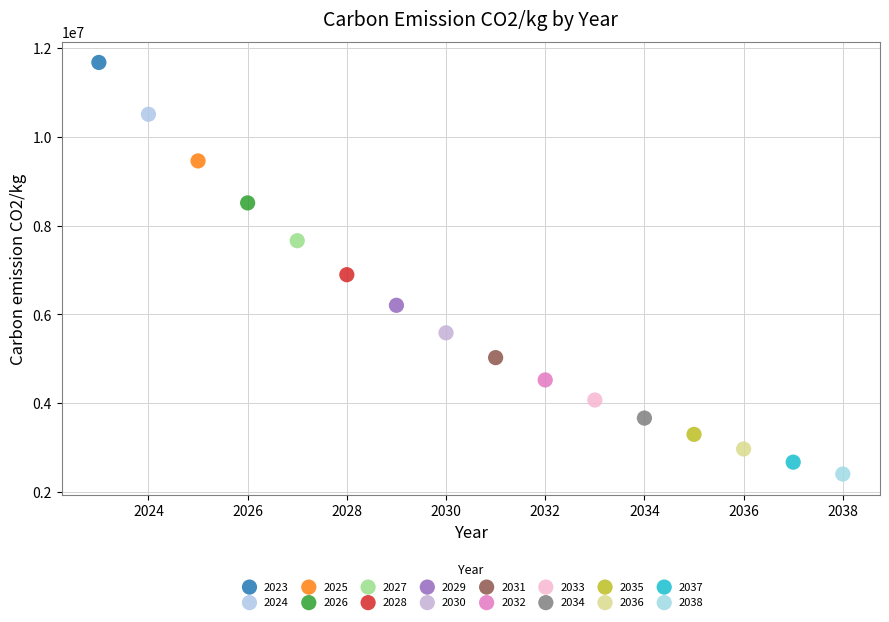

What are all the series names shown in the legend?

2023, 2024, 2025, 2026, 2027, 2028, 2029, 2030, 2031, 2032, 2033, 2034, 2035, 2036, 2037, 2038